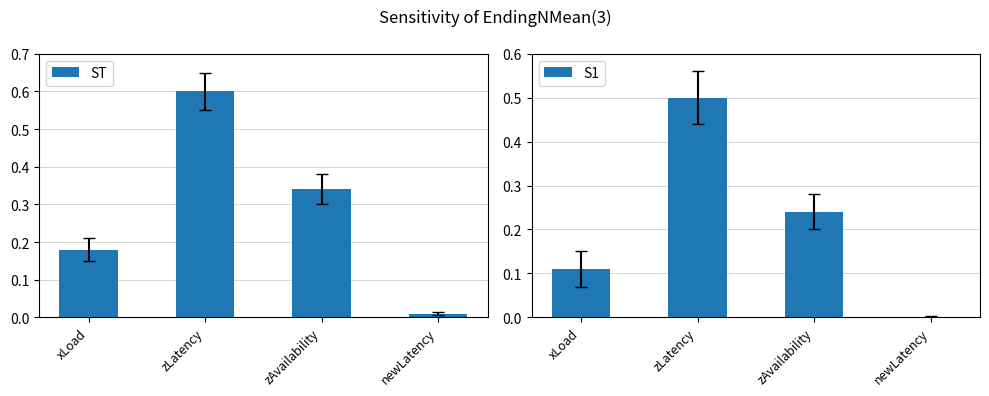

At zAvailability, list the series in order from smallest to largest.

S1, ST